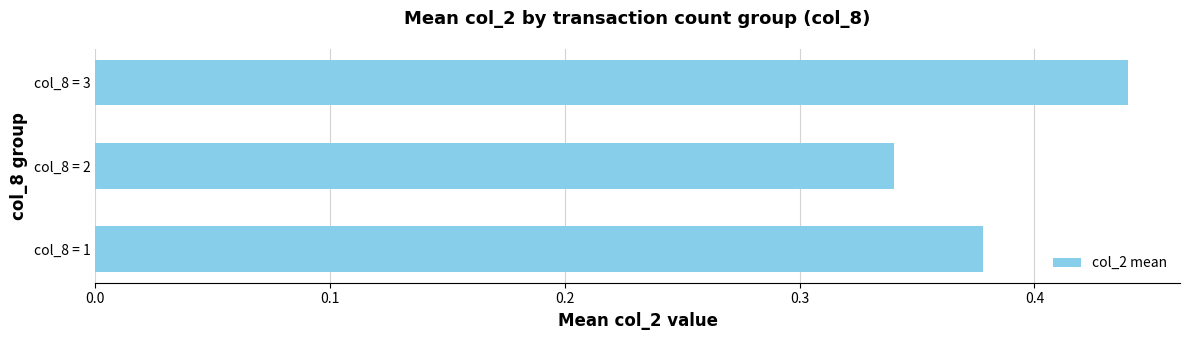

What is the sum of all values?

1.2